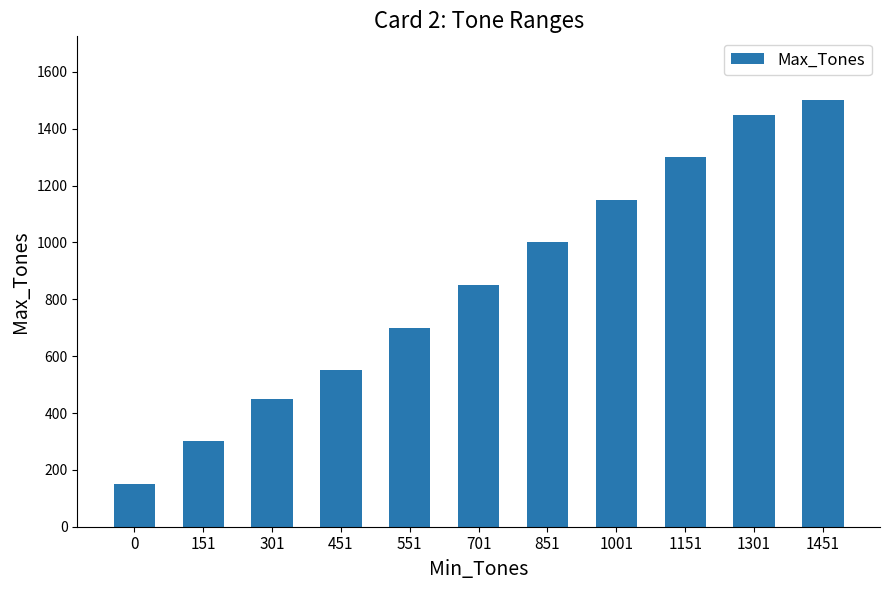

Reading left to right, what are all the values shown in this chart?

150	300	450	550	700	850	1000	1150	1300	1450	1500